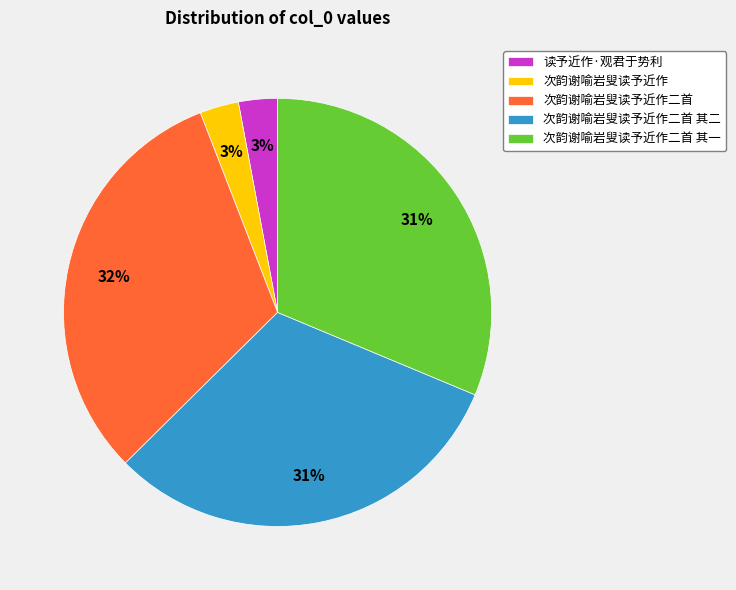

Is there any slice that represents more than half of the pie?

No